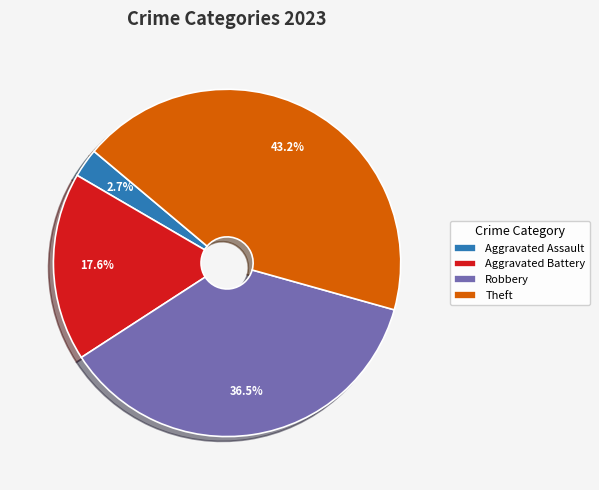

Rank the categories by value from highest to lowest.

Theft, Robbery, Aggravated Battery, Aggravated Assault